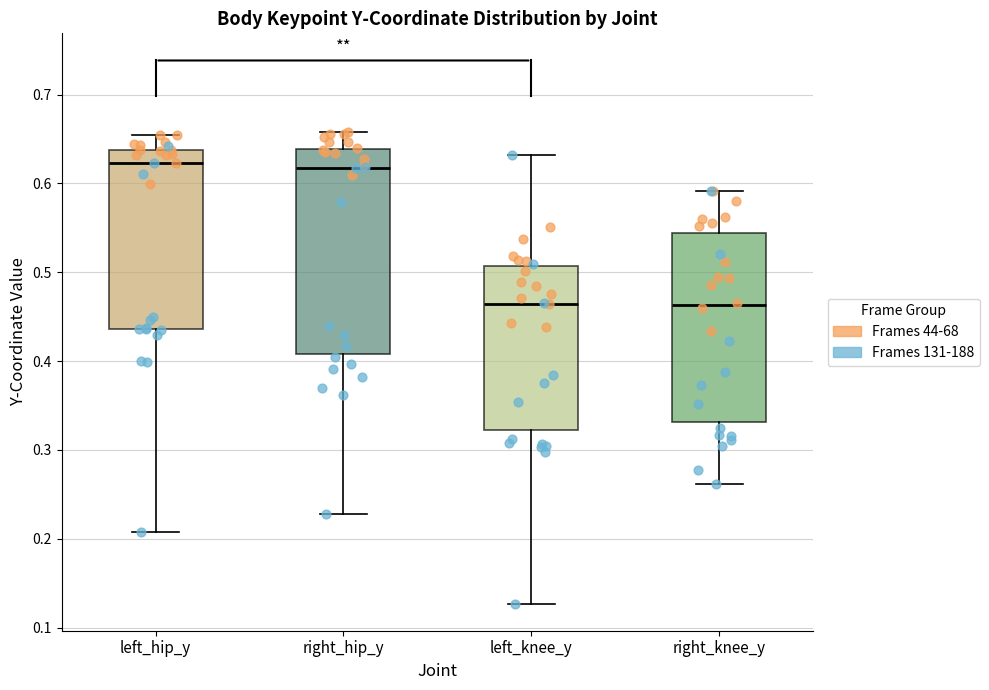

Reading left to right, transcribe this box plot: for each box, give where its median line is, the range the box spans, and where its two whiskers end, as read against the y-axis. The values are not printed on the chart, so give them approximately, as read against the axis.

left_hip_y: median 0.62, box 0.44 to 0.64, whiskers 0.21 to 0.65
right_hip_y: median 0.62, box 0.41 to 0.64, whiskers 0.23 to 0.66
left_knee_y: median 0.46, box 0.32 to 0.51, whiskers 0.13 to 0.63
right_knee_y: median 0.46, box 0.33 to 0.54, whiskers 0.26 to 0.59